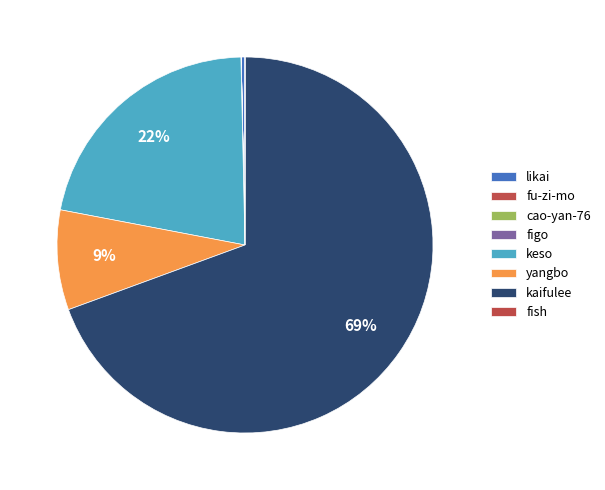

Which category has the smallest portion of the pie?

cao-yan-76